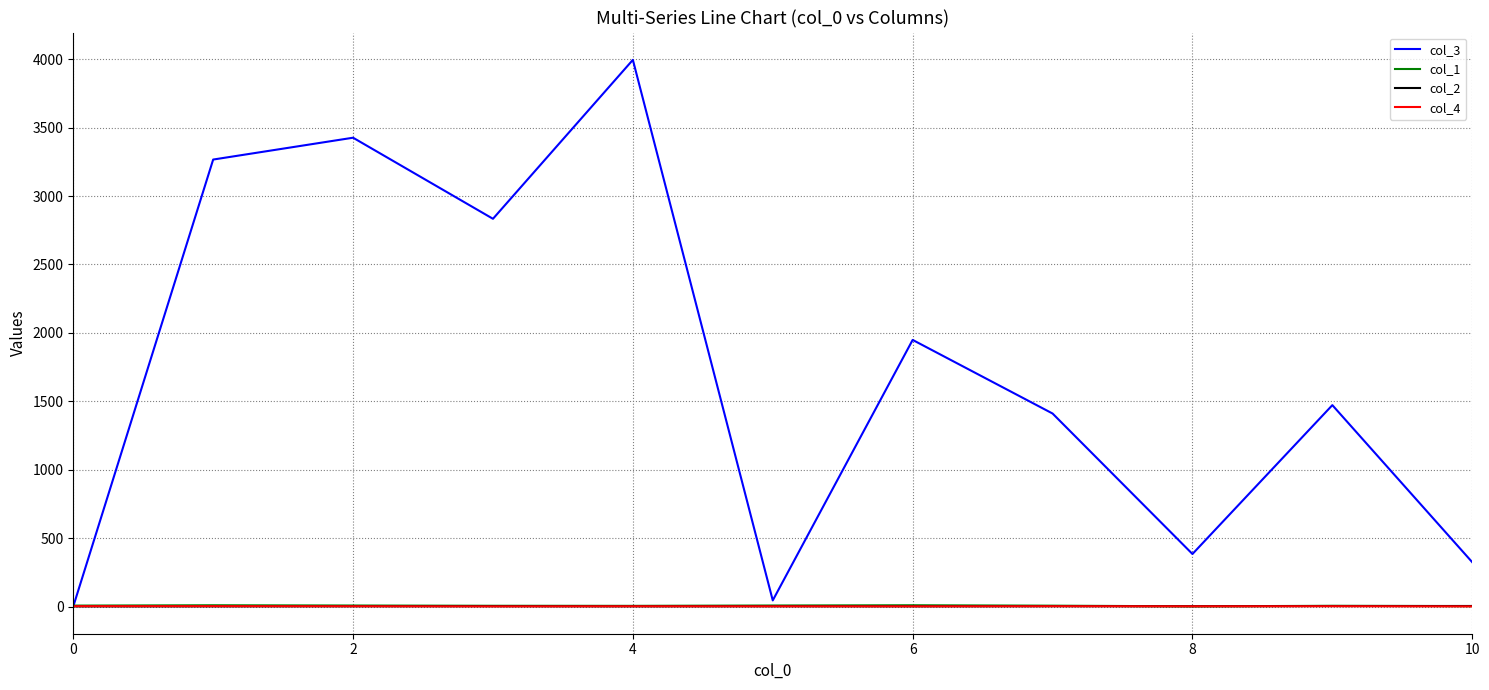

Which series has the widest spread of values?

col_3